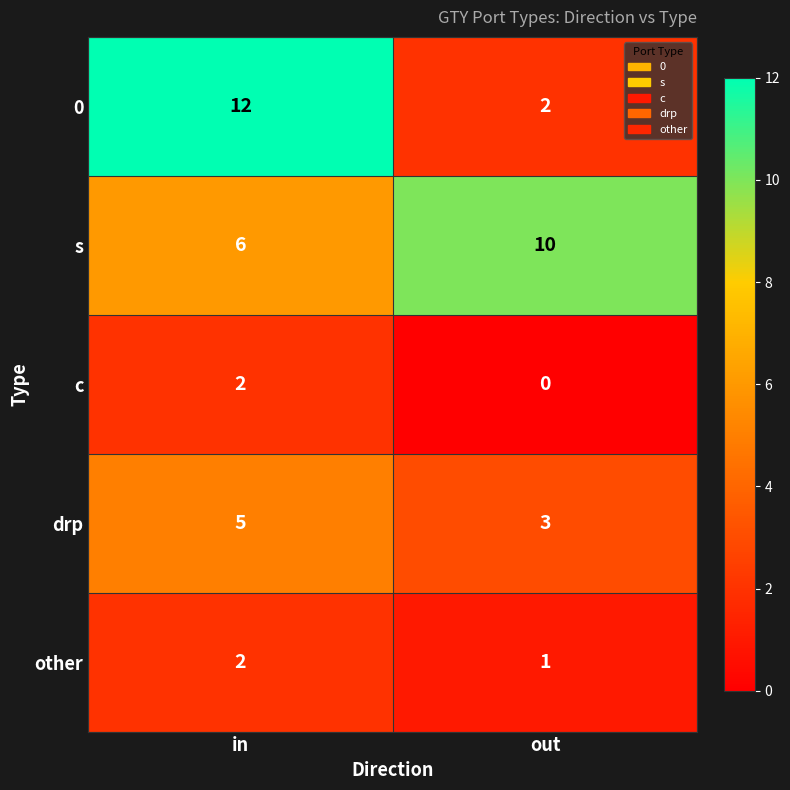

What is the spread (max minus min) of values at in?

10